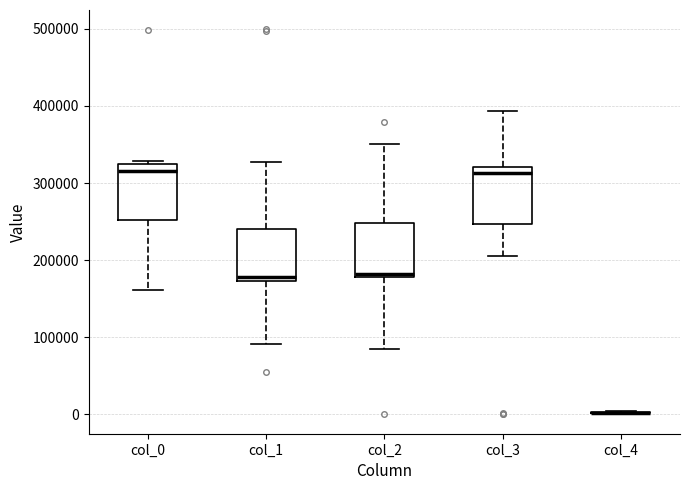

Reading left to right, transcribe this box plot: for each box, give where its median line is, the range the box spans, and where its two whiskers end, as read against the y-axis. The values are not printed on the chart, so give them approximately, as read against the axis.

col_0: median 320000 (just below the box's upper edge), box 250000 to 320000, whiskers 160000 to 330000
col_1: median 180000, box 170000 to 240000, whiskers 90000 to 330000
col_2: median 180000 (just above the box's lower edge), box 180000 to 250000, whiskers 80000 to 350000
col_3: median 310000, box 250000 to 320000, whiskers 200000 to 390000
col_4: box collapsed to a line at 0, whiskers 0 to 0